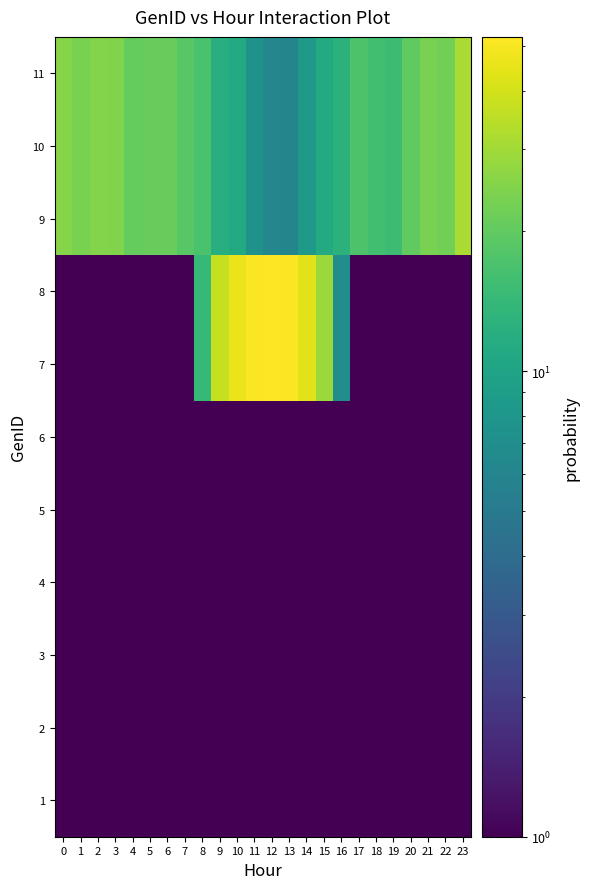

How many distinct data groups are displayed?

11